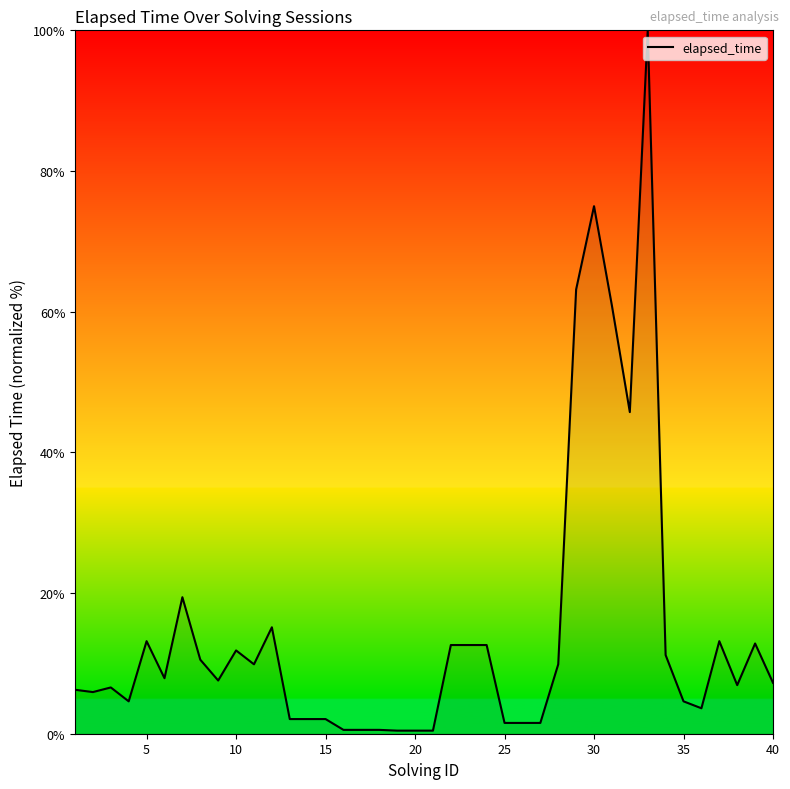

What is the maximum value shown in the chart?

100.0